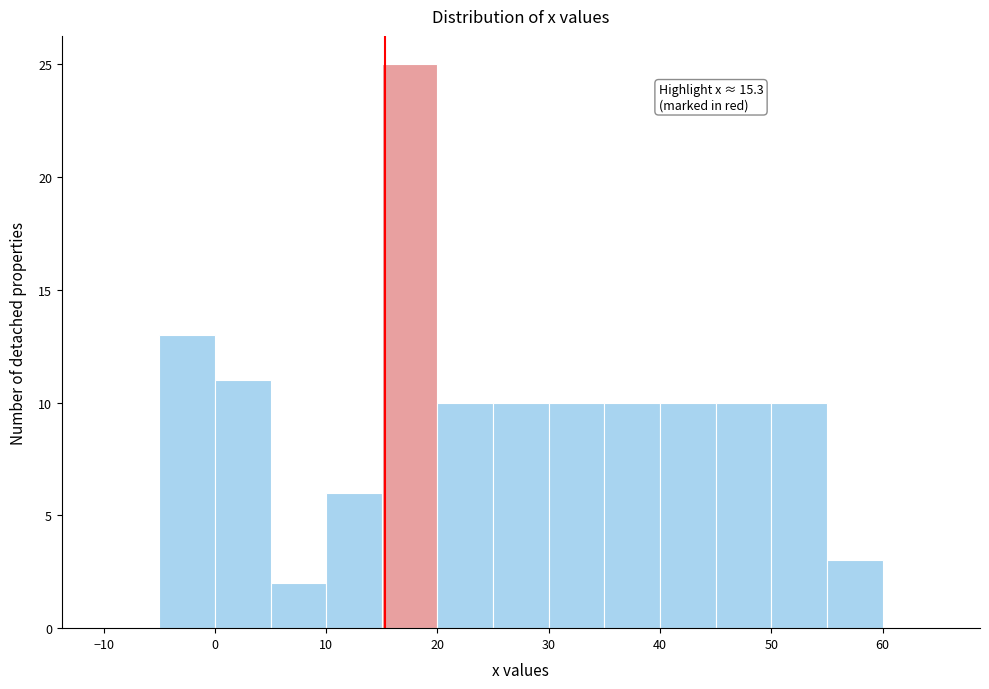

Over which range of the x-axis is the bar tallest?

15 to 20